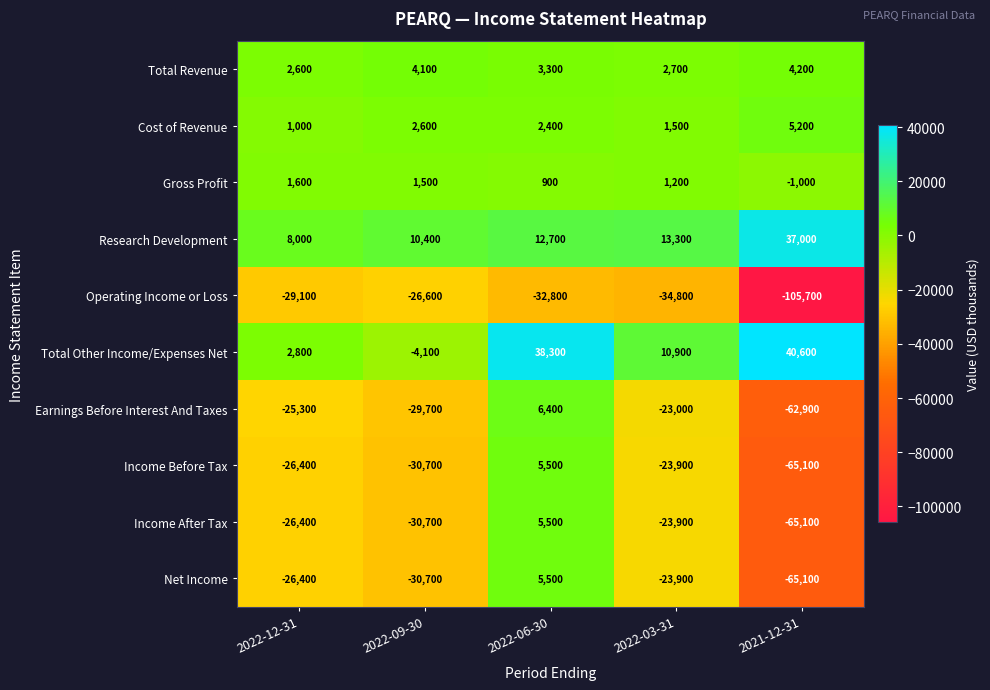

What is the maximum value shown in the chart?

40600